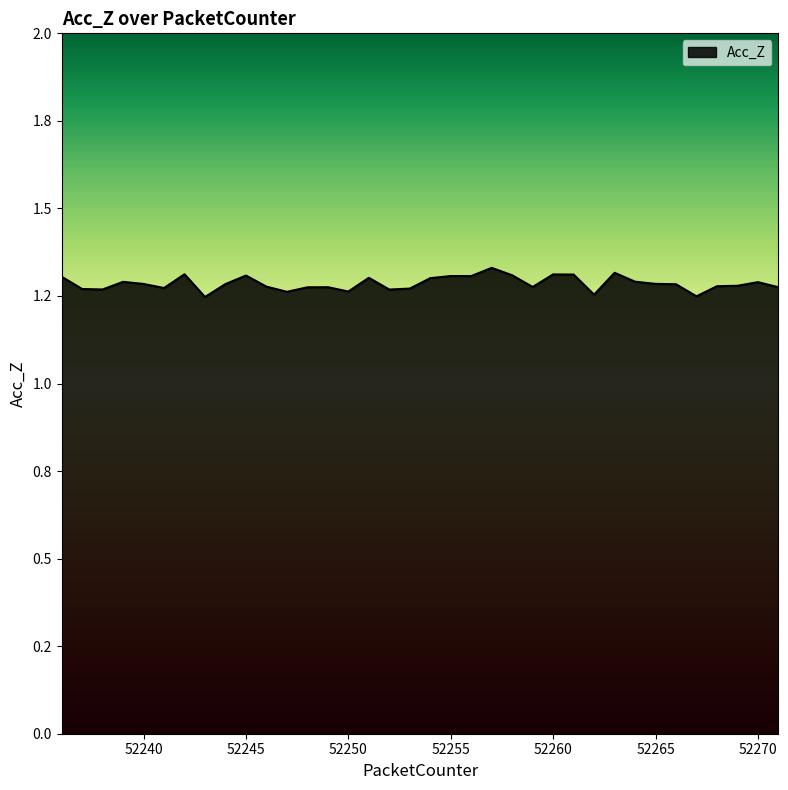

Does the chart display data point markers on the line(s)?

No